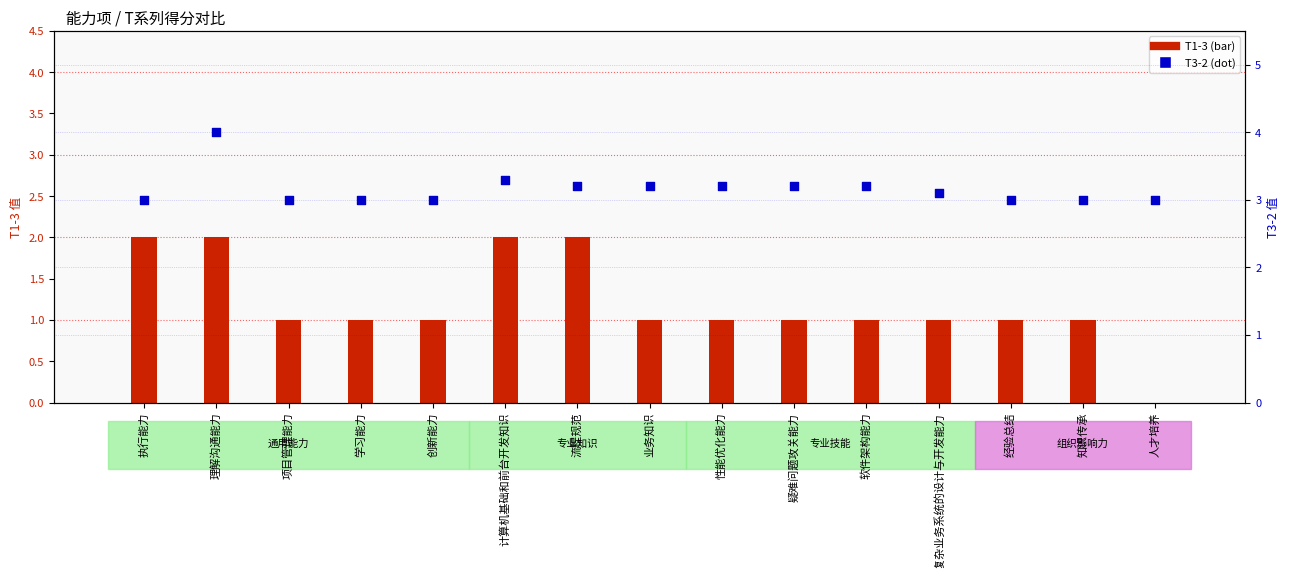

Which series has the largest total across all categories?

T3-2 (percentile)